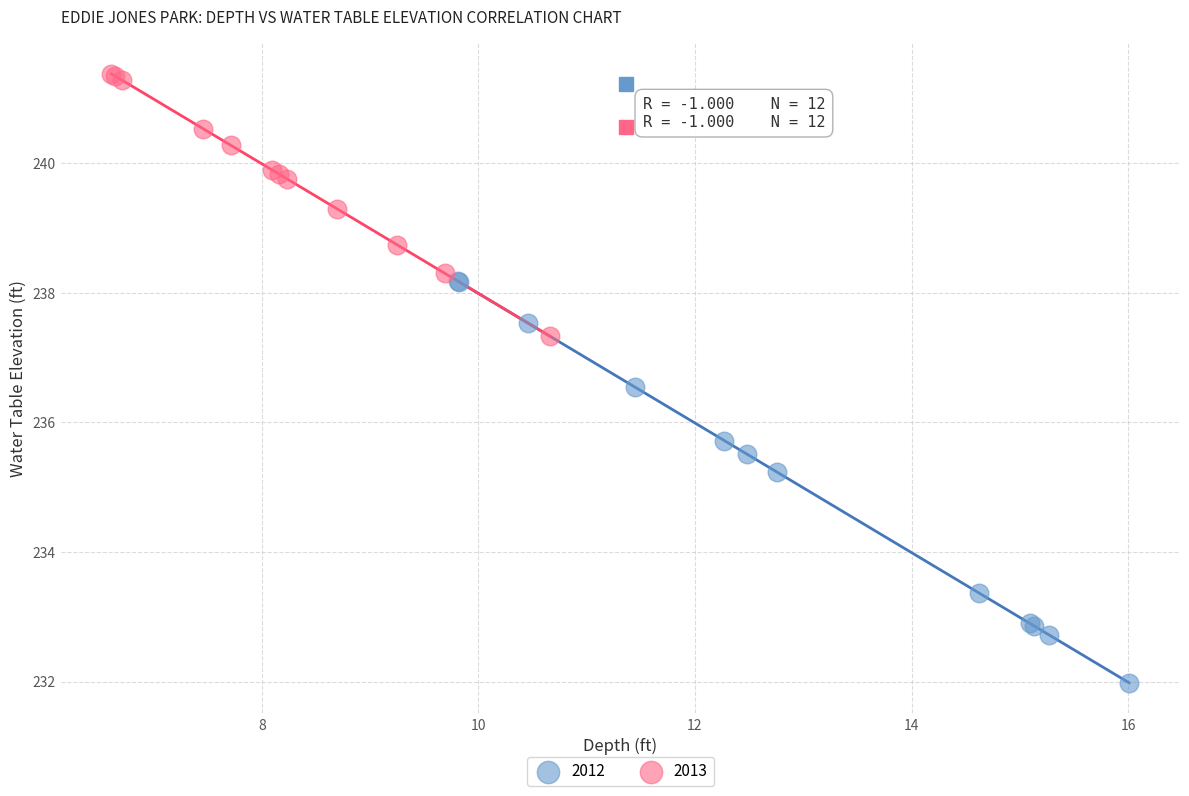

Which series contains the highest Y value?

2013